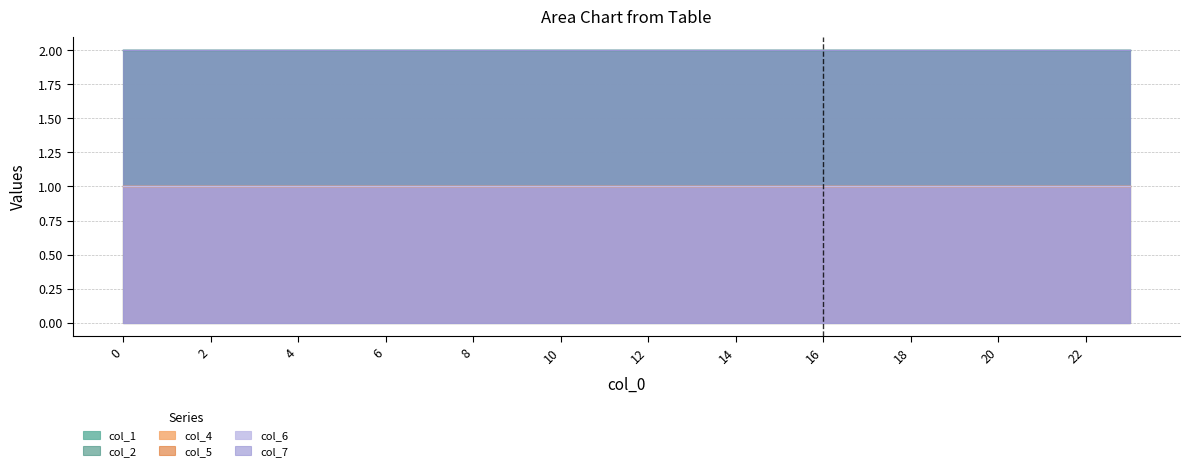

Is it true that col_5 equals 1 at 3?

False